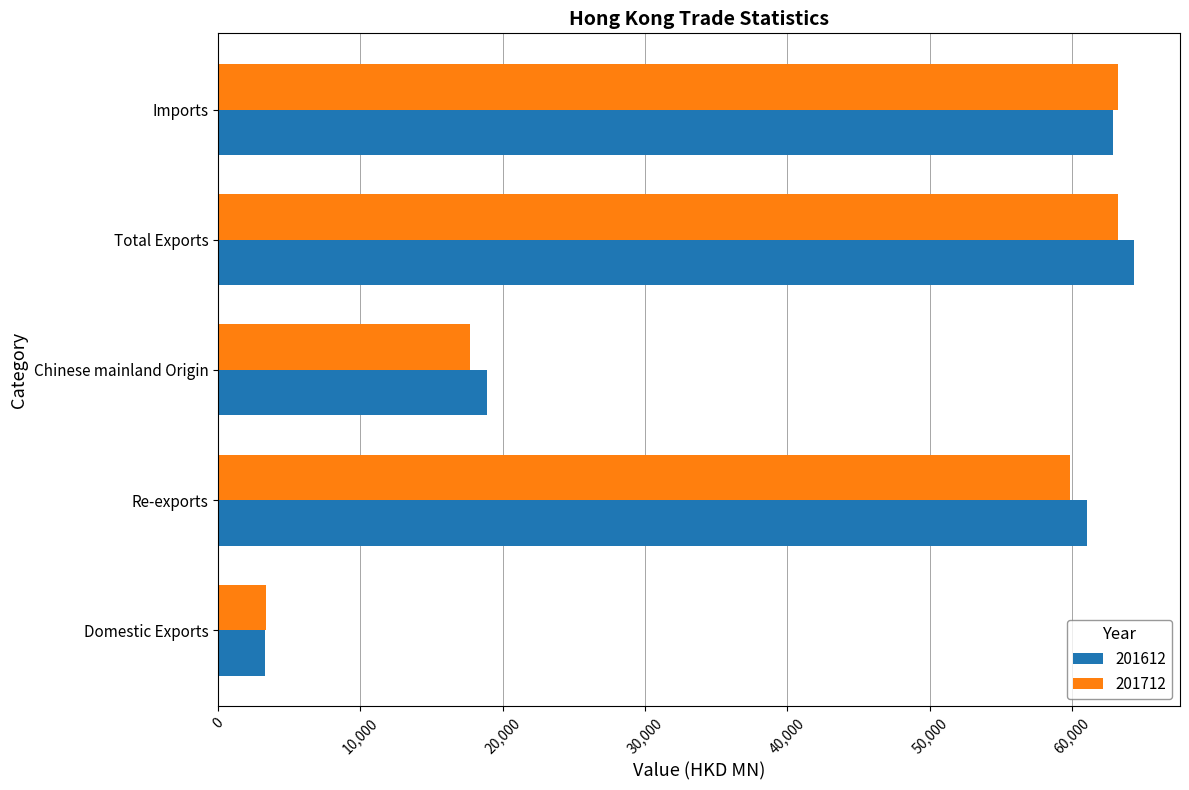

Is it true that 201712 equals 3377.0 at Domestic Exports?

True